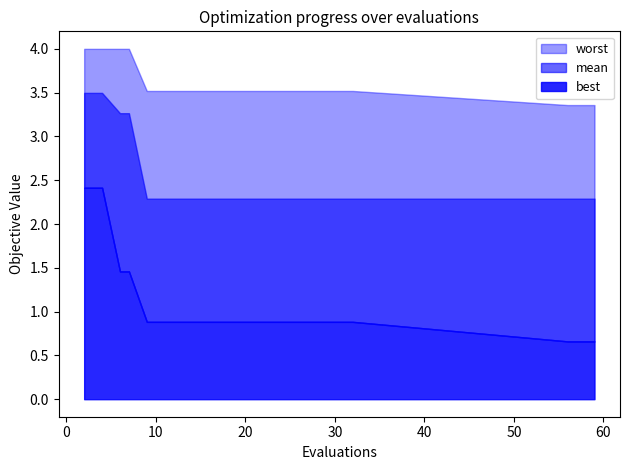

What is the total value across all series at 9?

6.7